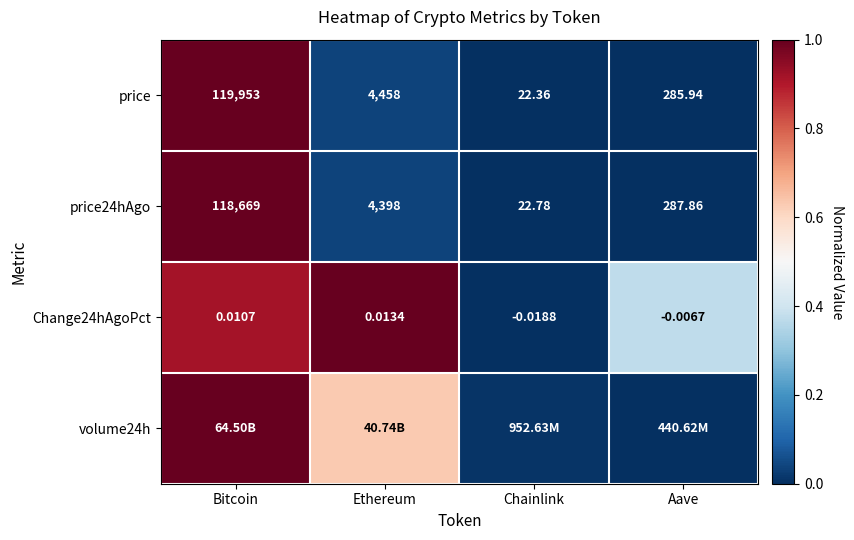

Which has a higher value, Aave or Ethereum?

Ethereum